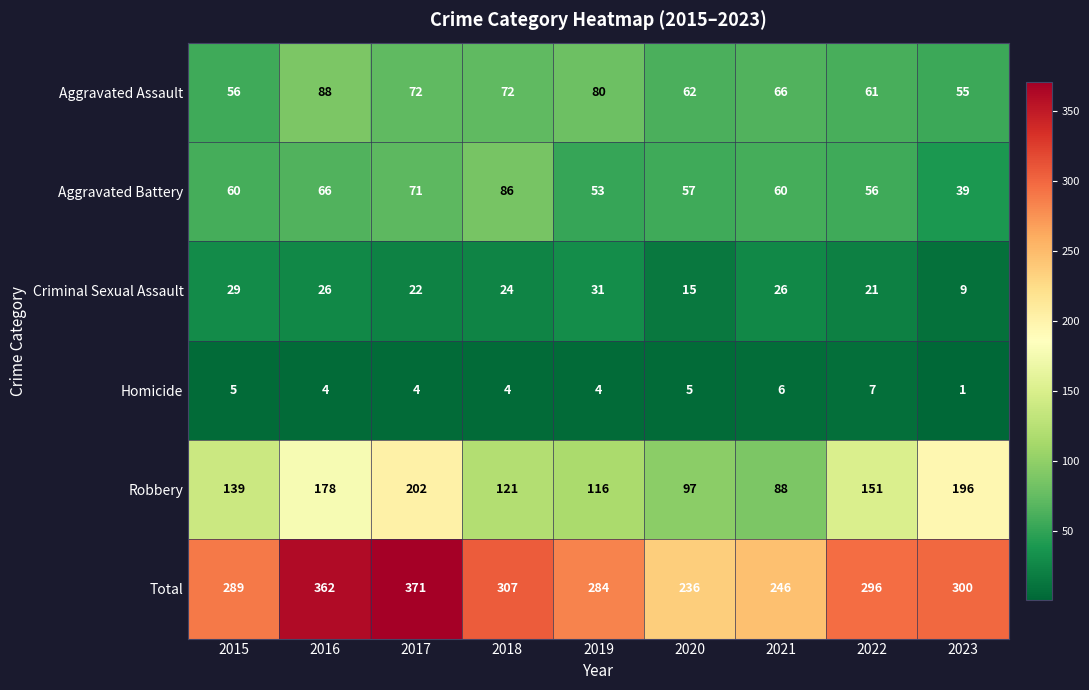

What is the difference between the second highest and second lowest values in the Criminal Sexual Assault series?

14